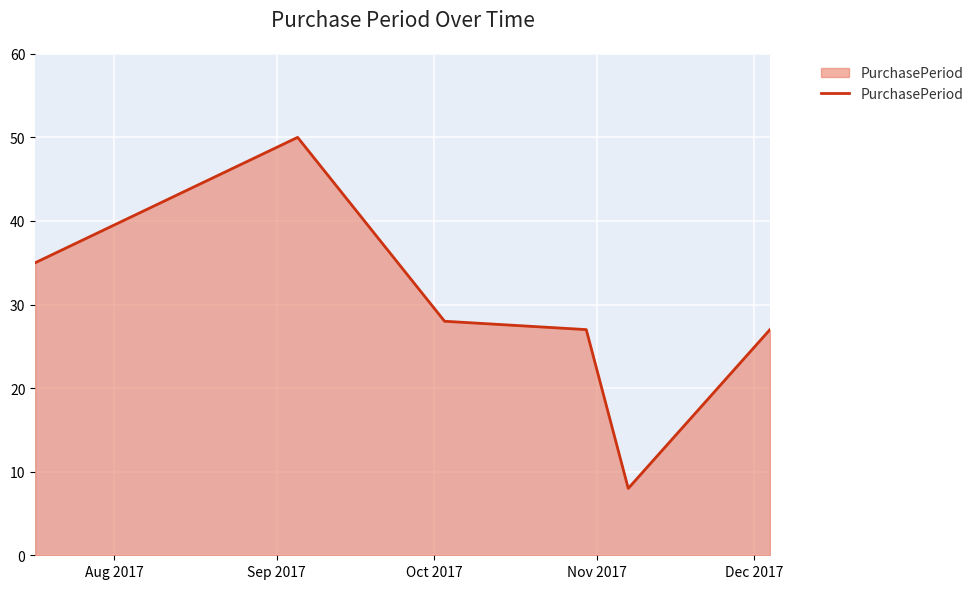

What is the minimum value shown in the chart?

8